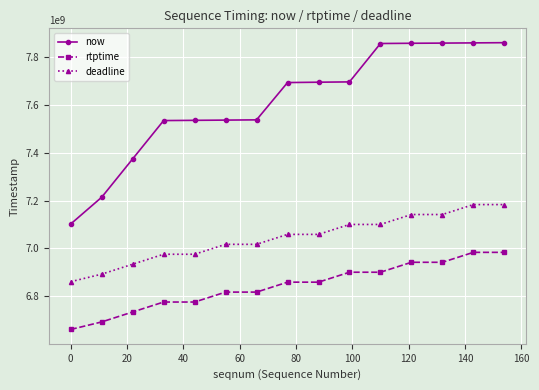

What is the difference between the maximum and minimum values in the rtptime series?

322822222